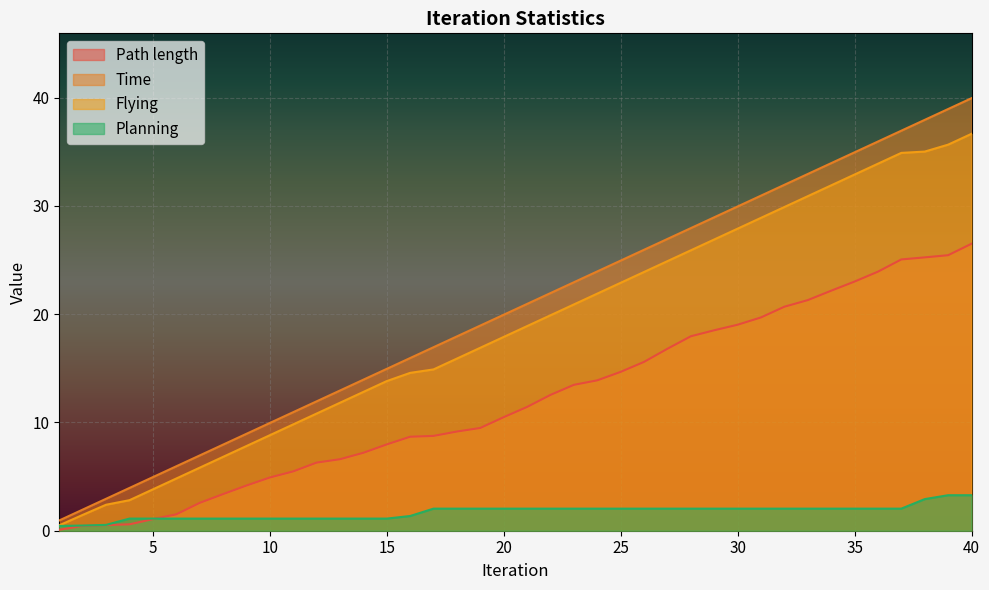

True or false: Planning has more than 0 points higher than both neighbors.

False